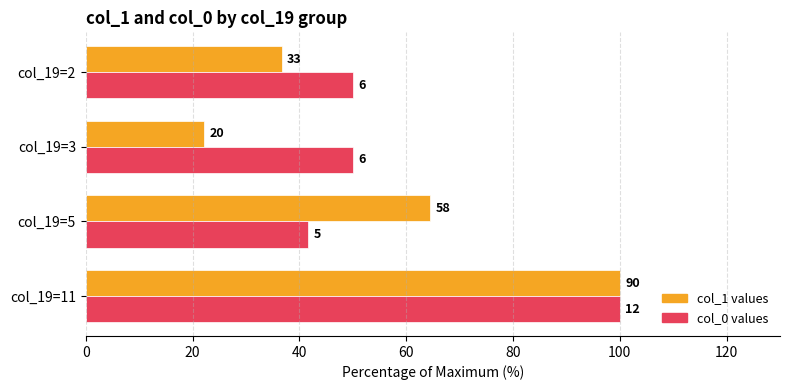

Which series has the largest total across all categories?

col_0 values